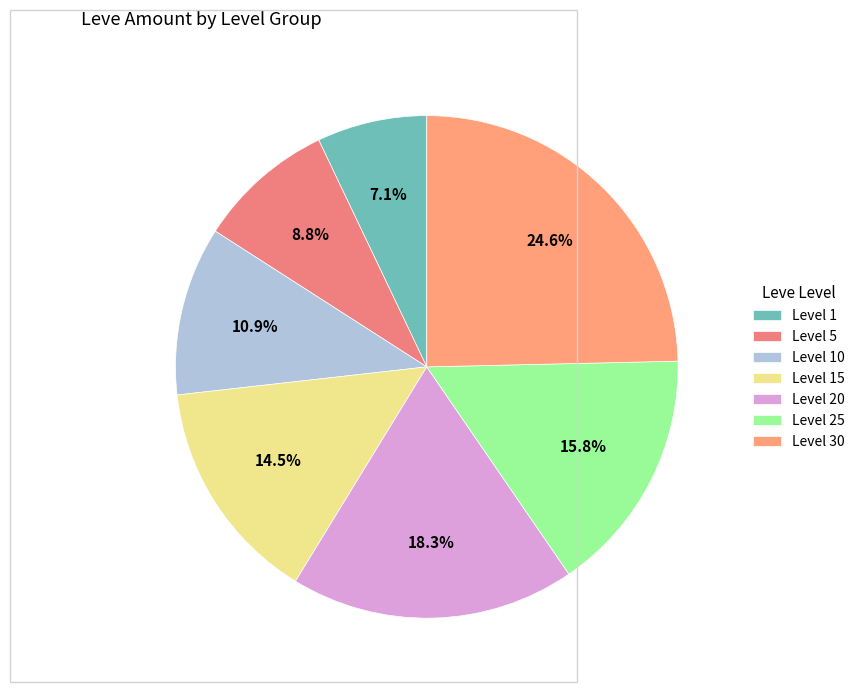

Approximately how many times larger is the value at Level 5 compared to Level 10?

0.8